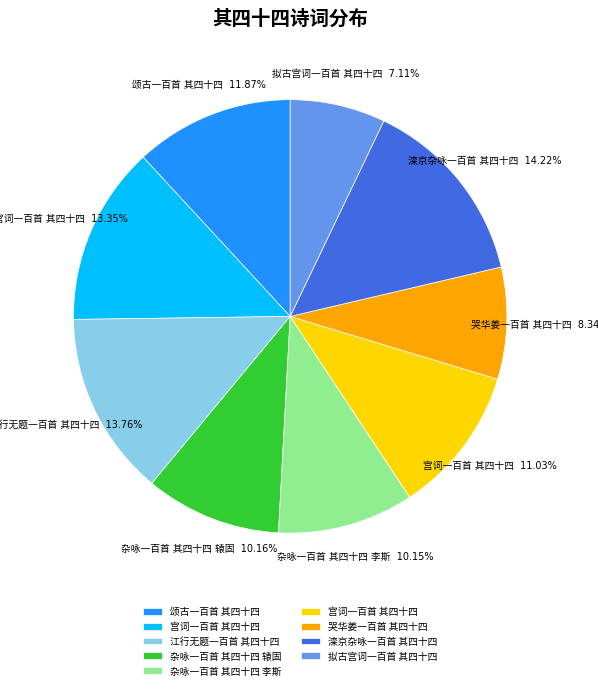

Is there a majority slice in this chart?

No